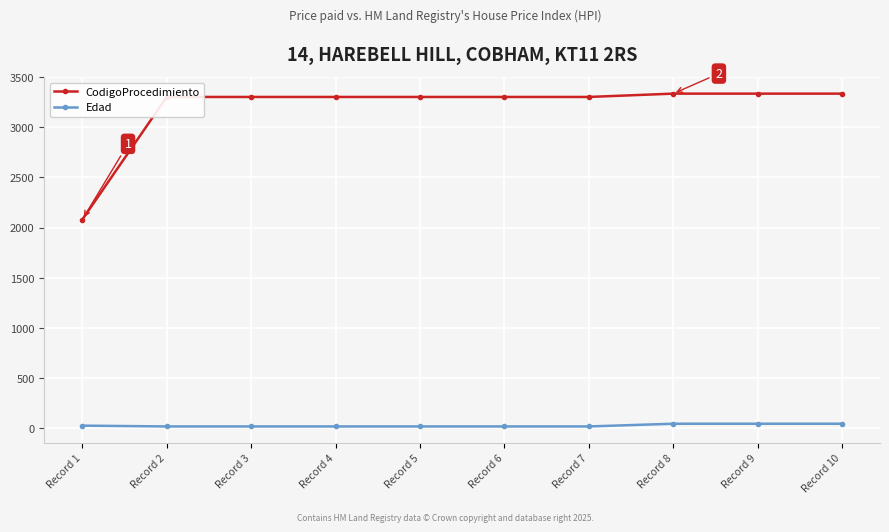

True or false: CodigoProcedimiento has a value of 791 at Record 4.

False